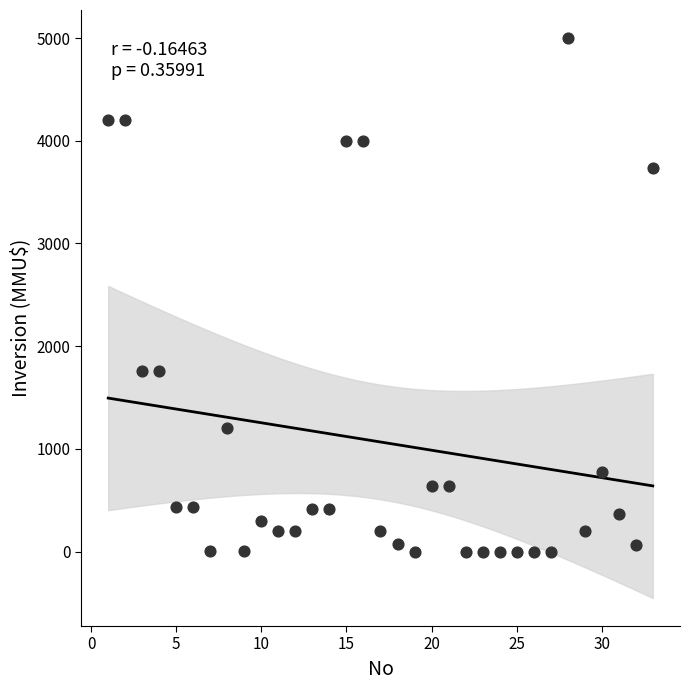

What is the range of Y values (max minus min)?

5000.0